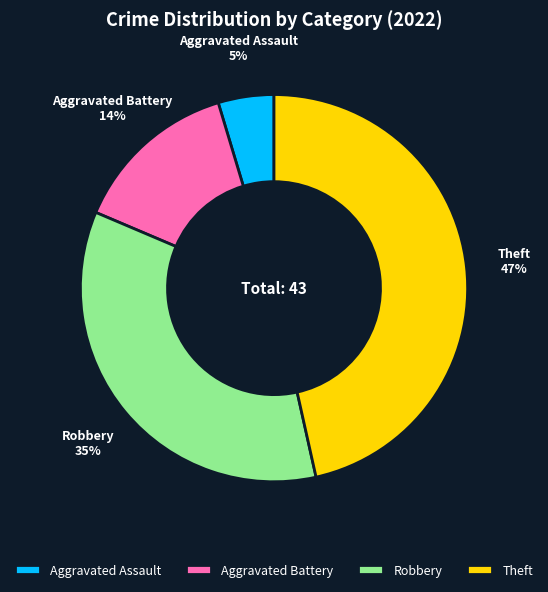

To the nearest percent, what percentage of the pie is Theft?

47%